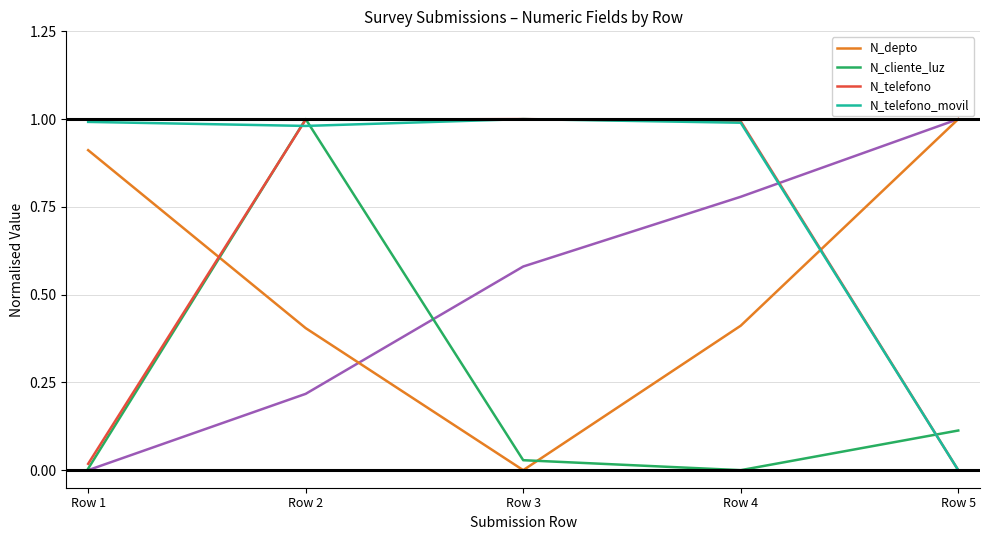

What is the difference between the maximum and minimum values in the N_depto series?

1.0